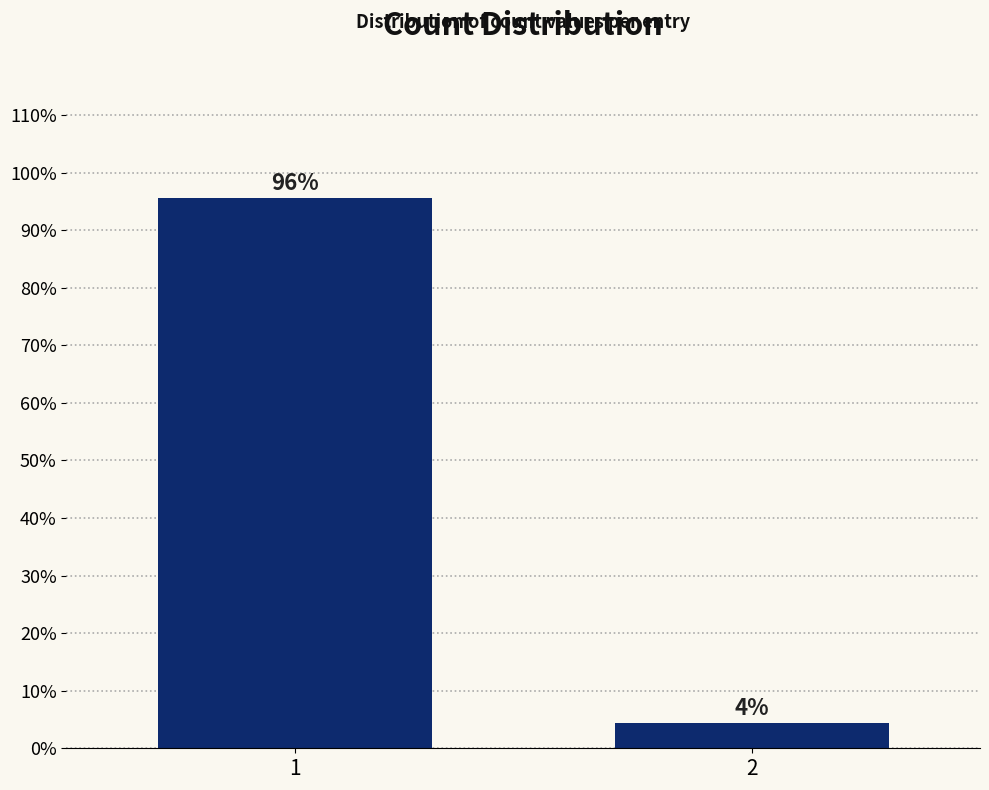

What is the value of the 1st bar from the left?

95.7